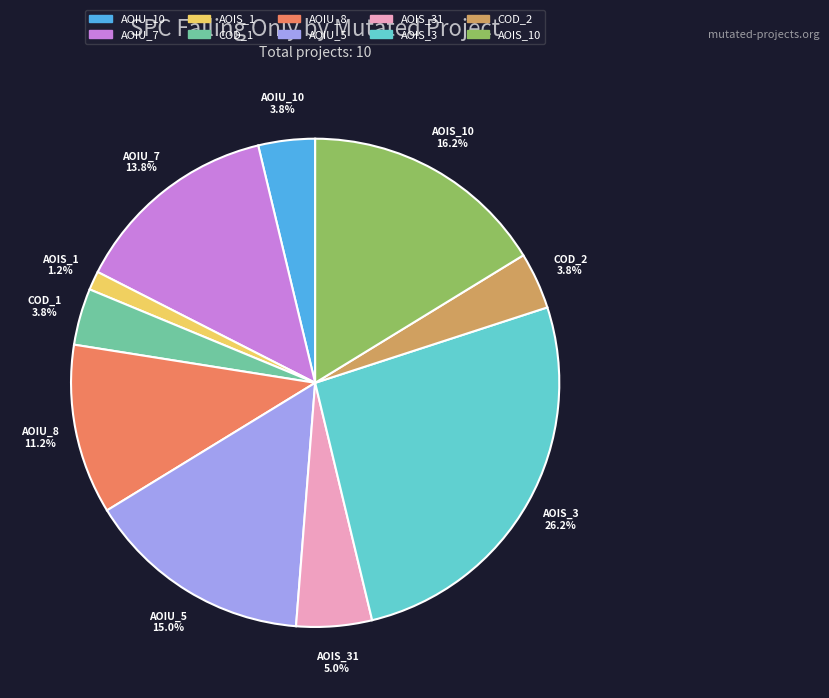

Is there a majority slice in this chart?

No